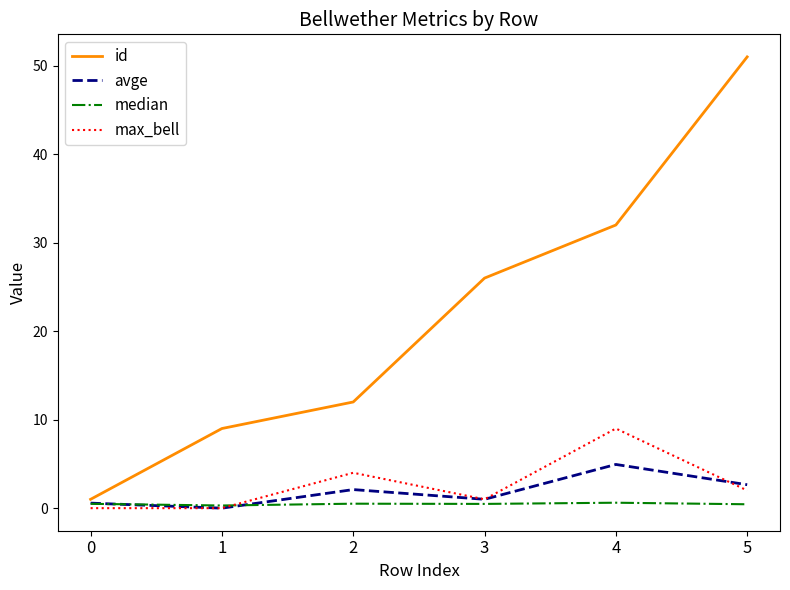

Between 1 and 3, which series saw the biggest shift?

id